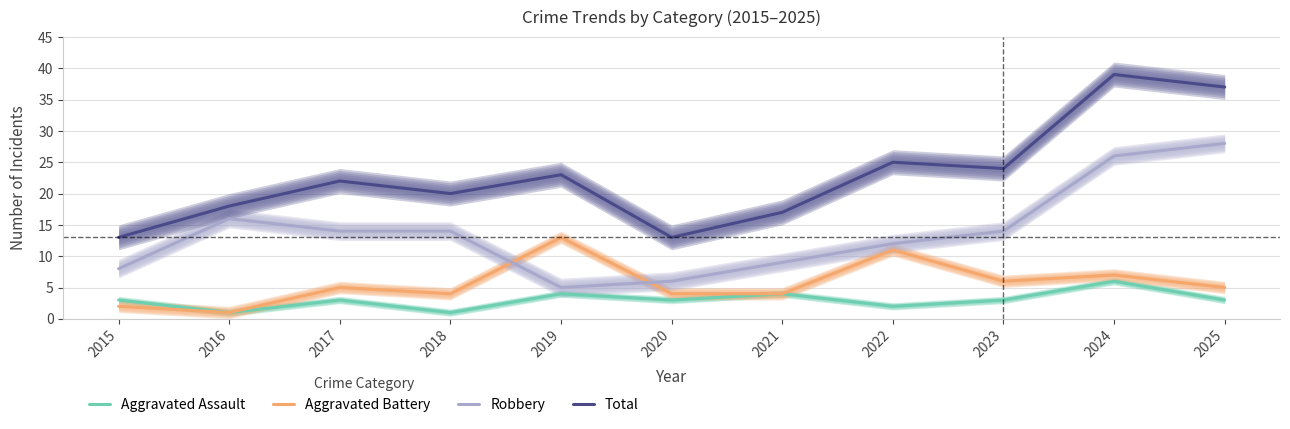

True or false: Robbery and Total cross at least once.

False